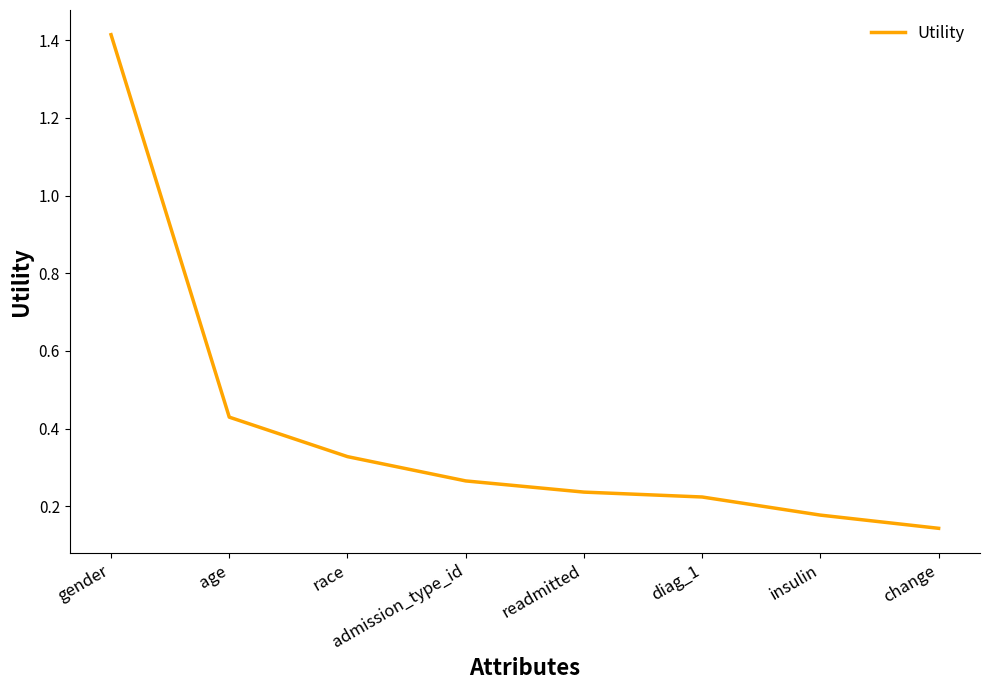

List the labels in order of value, largest first.

gender, age, race, admission_type_id, readmitted, diag_1, insulin, change